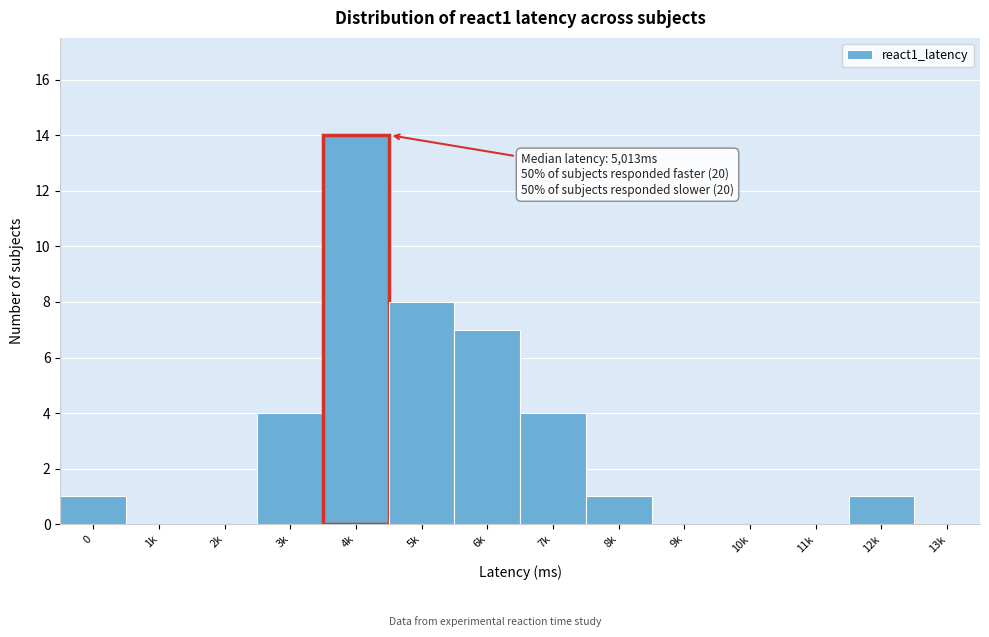

Reading left to right, what are all the values shown in this chart?

0=1	1k=0	2k=0	3k=4	4k=14	5k=8	6k=7	7k=4	8k=1	9k=0	10k=0	11k=0	12k=1	13k=0